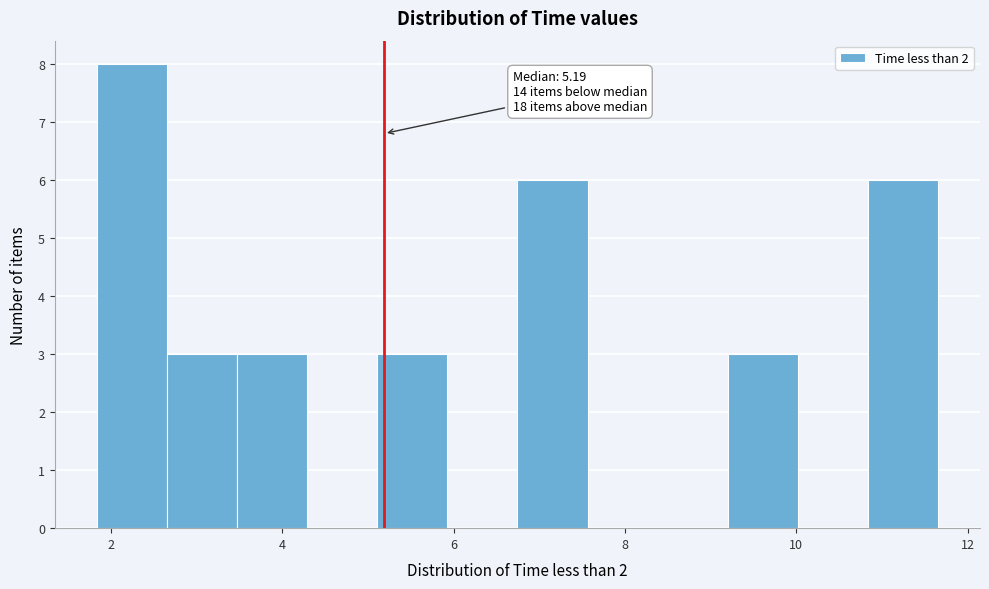

Which range on the x-axis has the tallest bar?

1.8 to 2.6